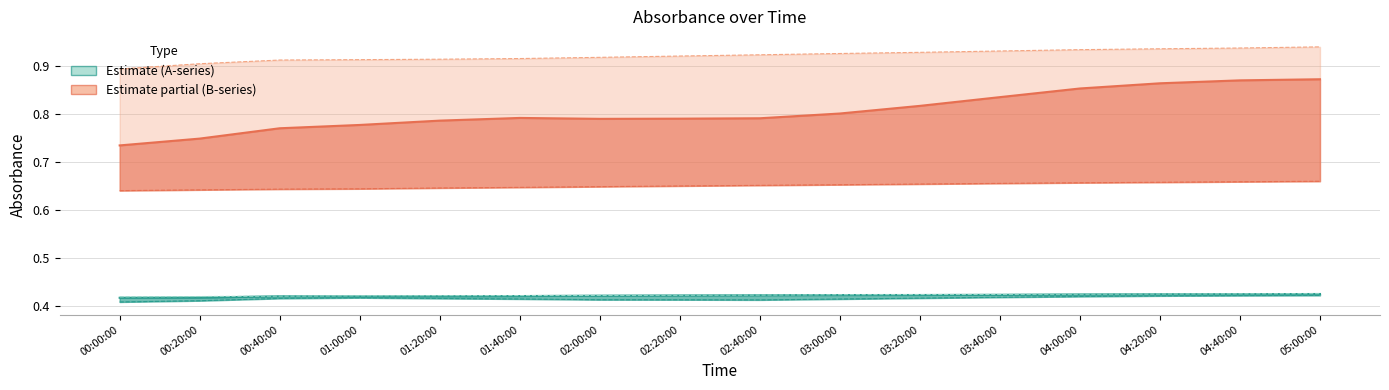

Does the chart have visible grid lines?

Yes